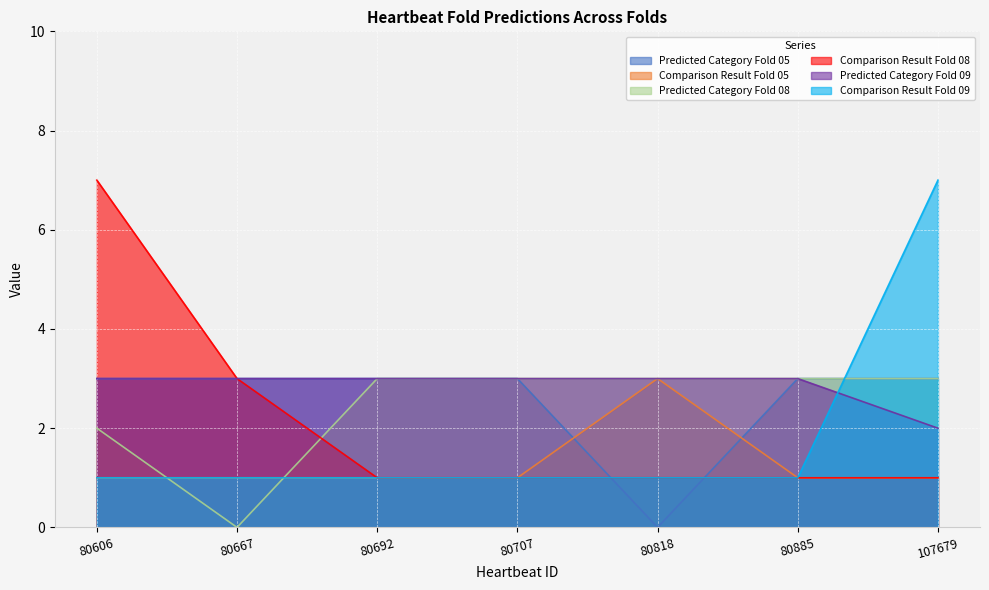

The Comparison Result Fold 09 series shows 7 at 107679. True or false?

True